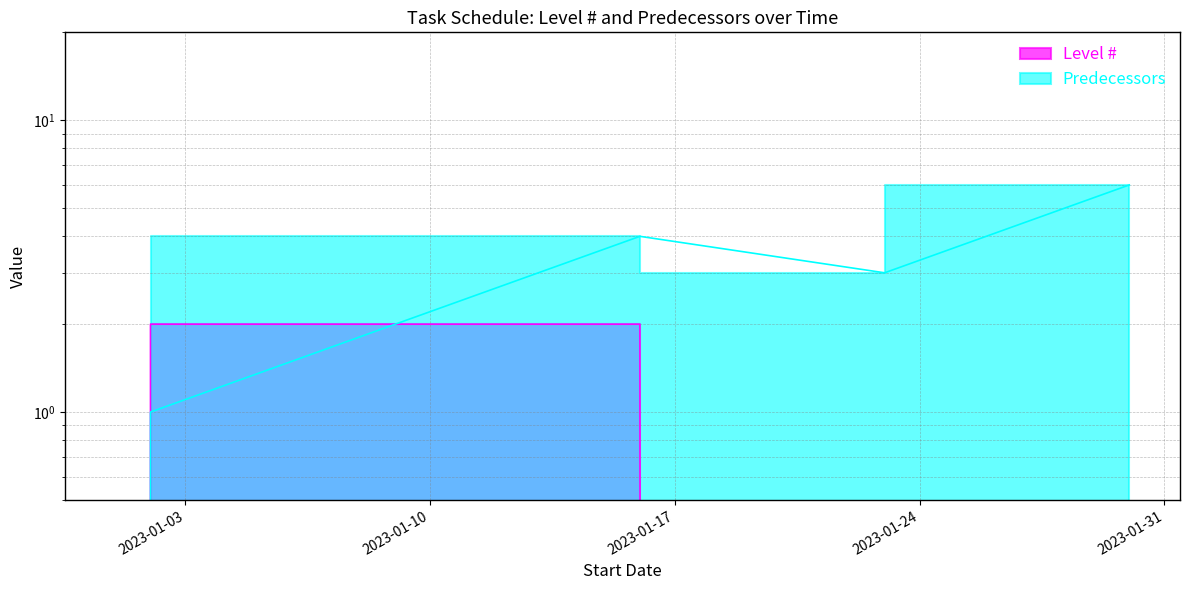

The Predecessors series shows 6 at 2023-01-30. True or false?

True